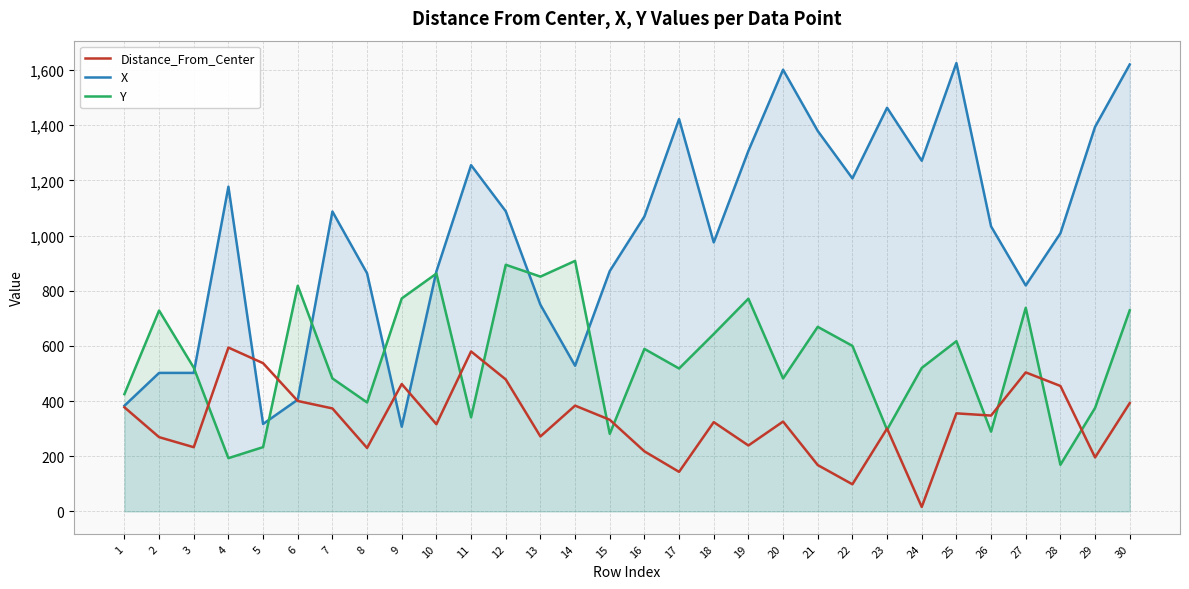

How many values in the X series exceed 1069?

14